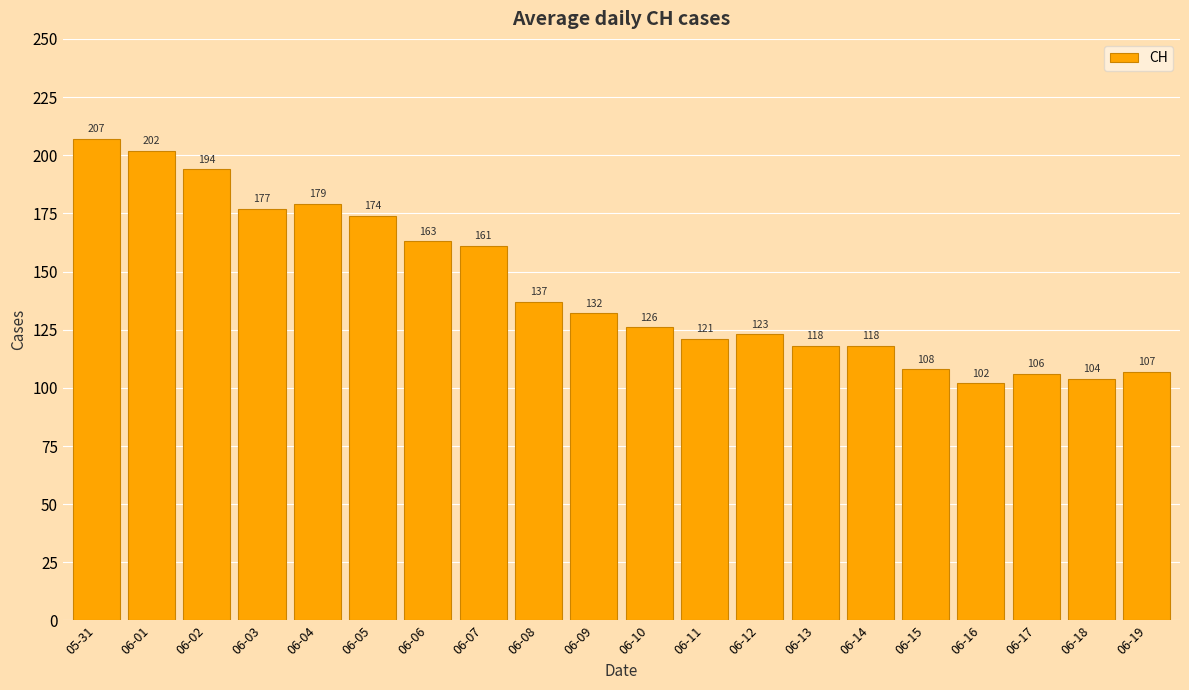

What is the maximum value shown in the chart?

207